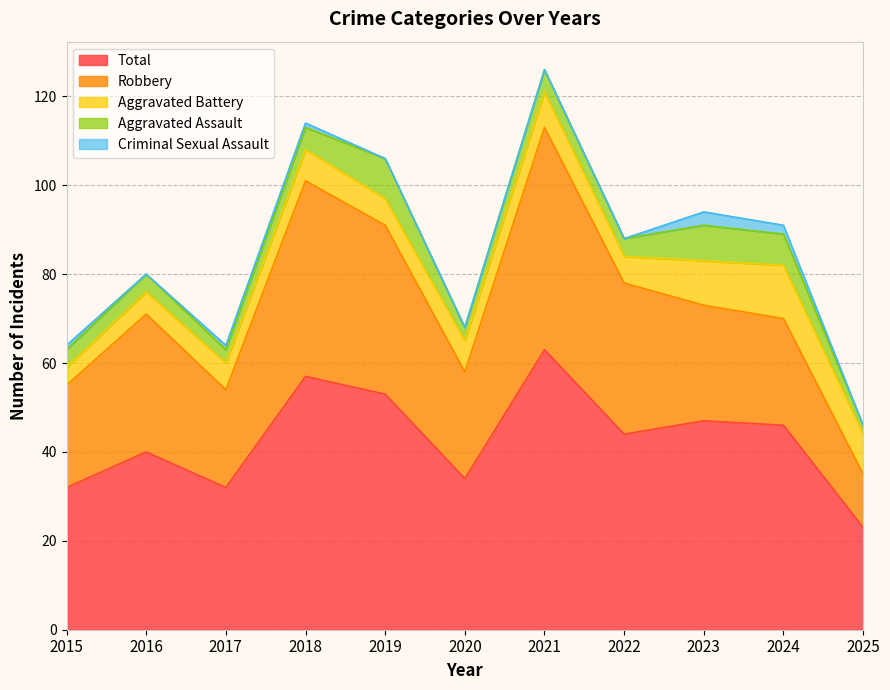

Does the chart have visible grid lines?

Yes